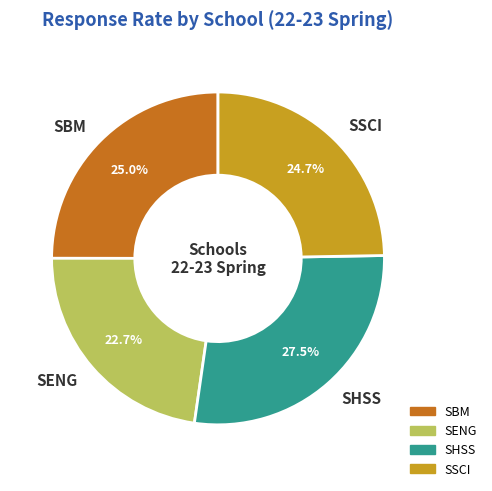

True or false: SENG accounts for 23% of the total.

True